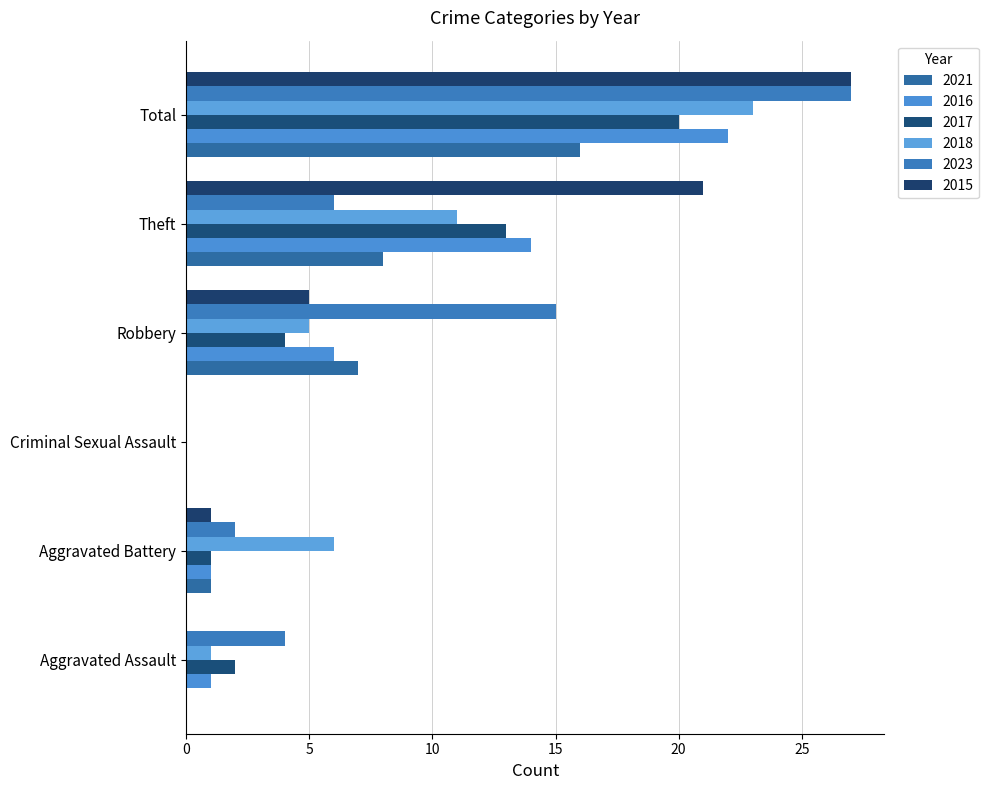

Is it true that 2017 equals 2 at Aggravated Assault?

True